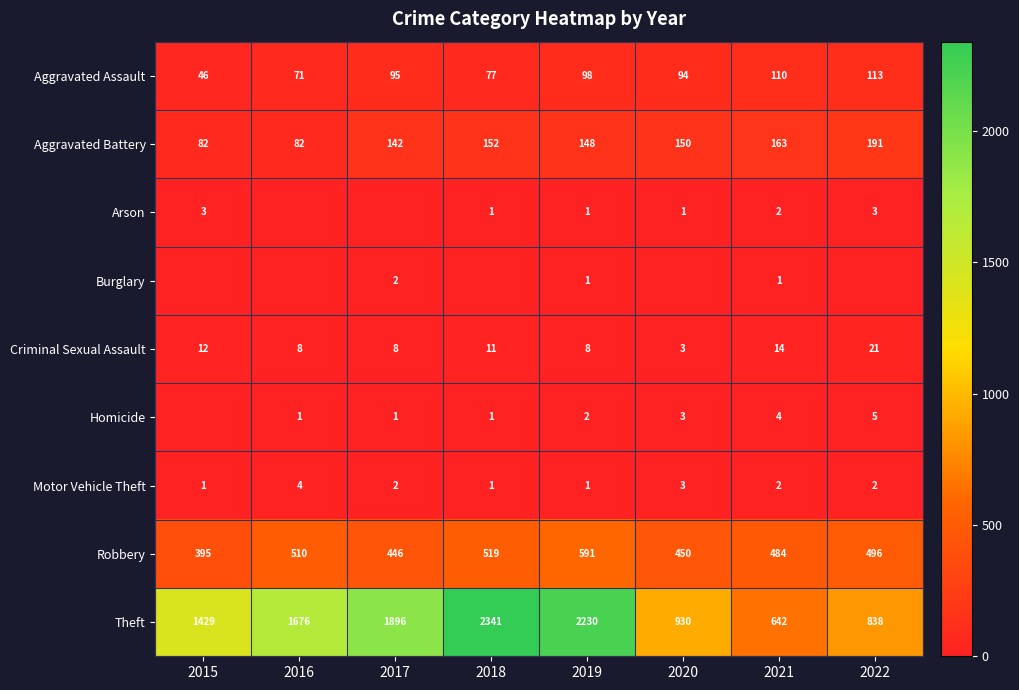

Which label corresponds to the smallest value in the chart?

2016